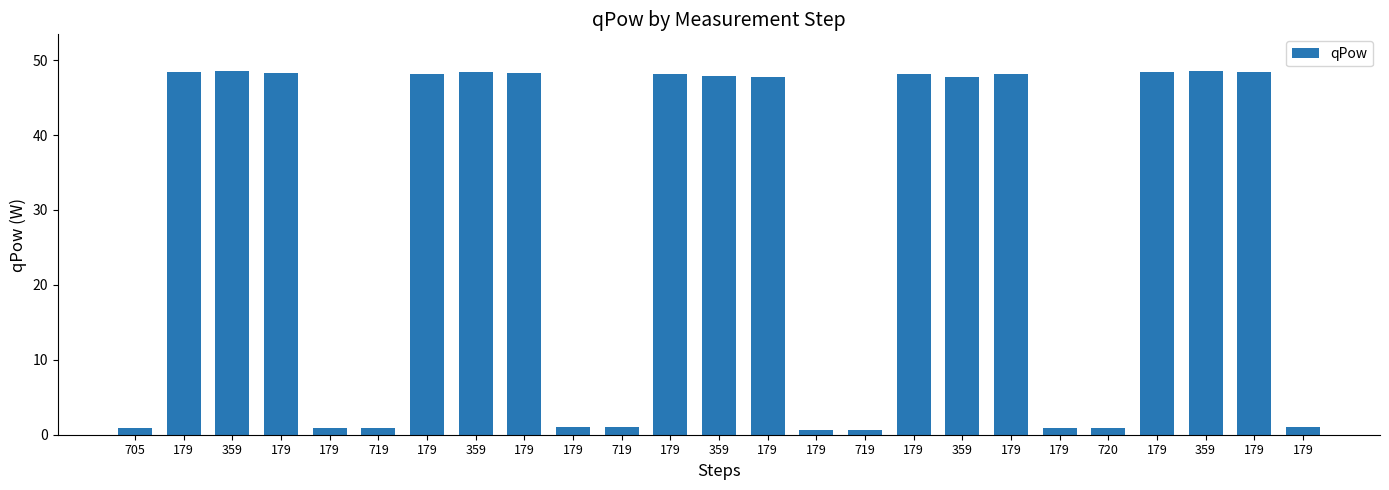

List the labels in order of value, smallest first.

719, 179, 179, 720, 705, 719, 179, 179, 179, 719, 179, 359, 359, 179, 179, 179, 179, 179, 179, 179, 179, 359, 179, 359, 359